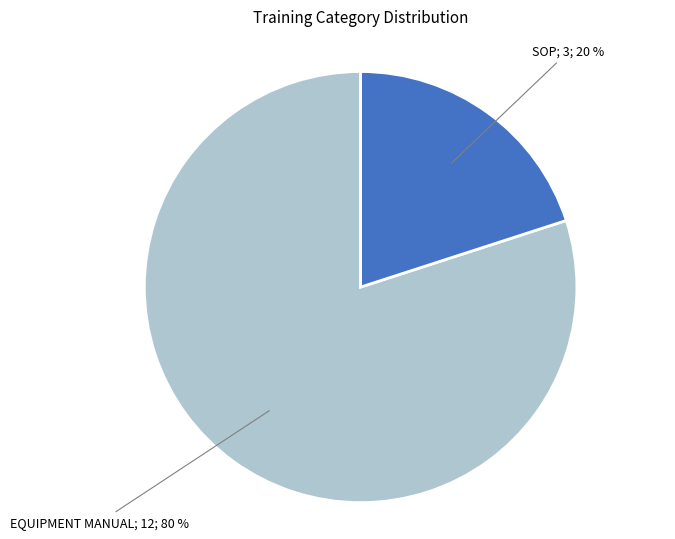

How many slices are in this pie chart?

2